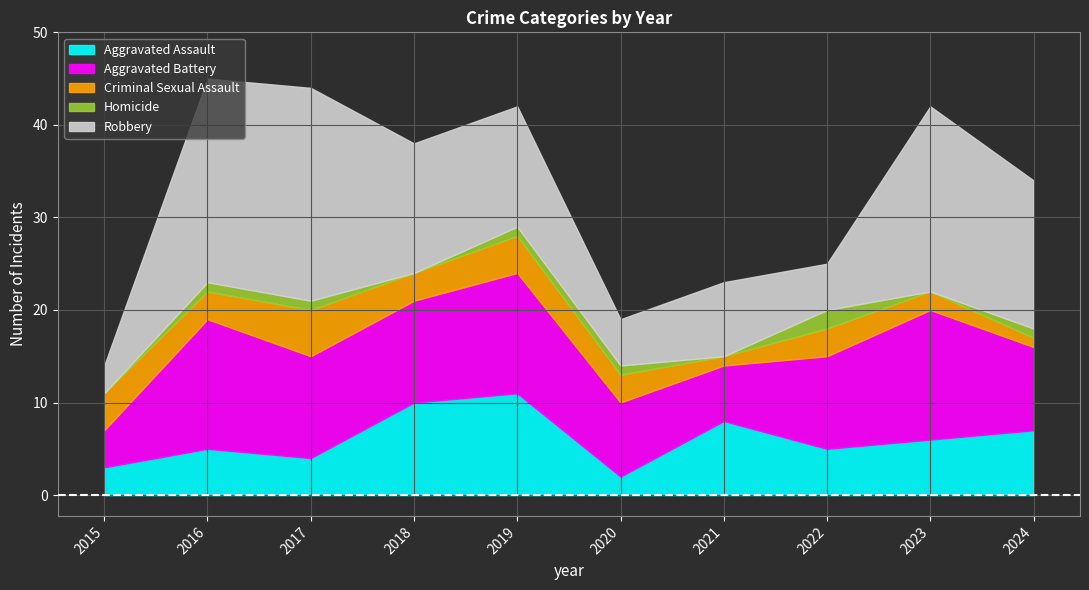

What is the greatest value displayed?

23